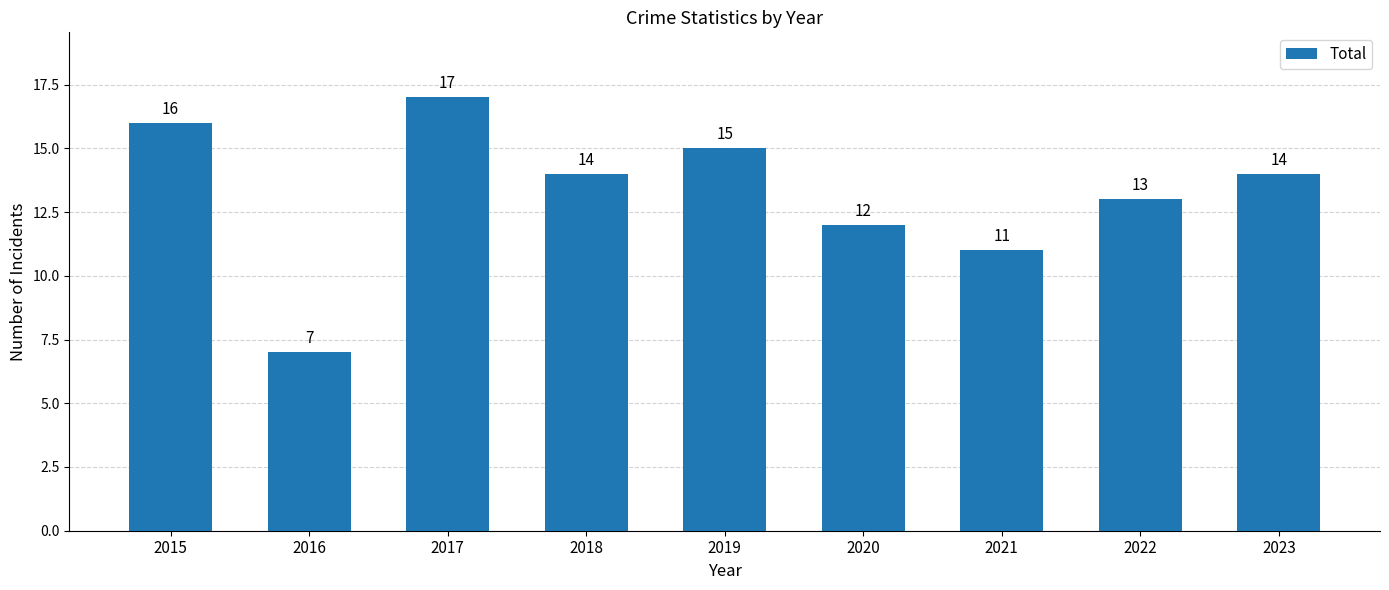

What is the change in value from 2019 to 2020?

-3